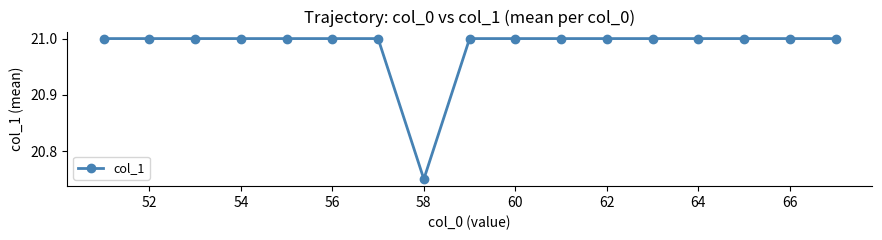

What is the average value?

21.0